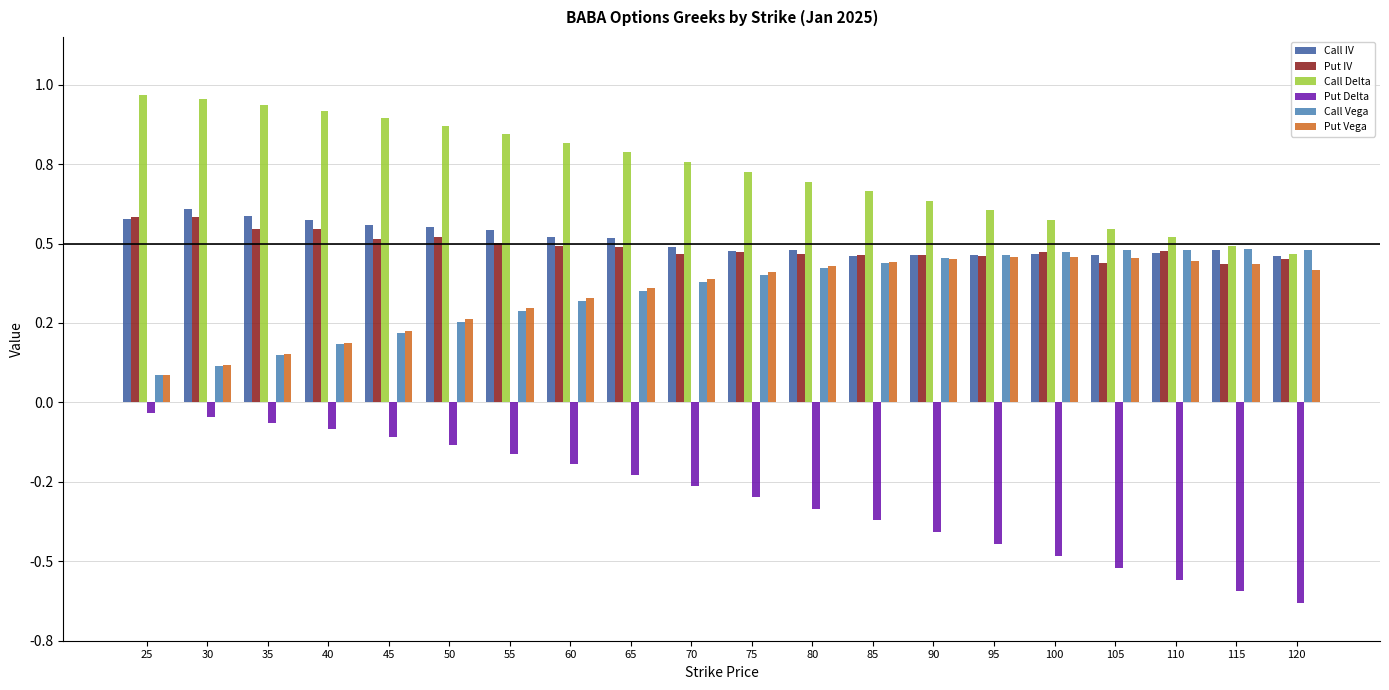

What is the difference between the second highest and minimum values in the Put IV series?

0.1